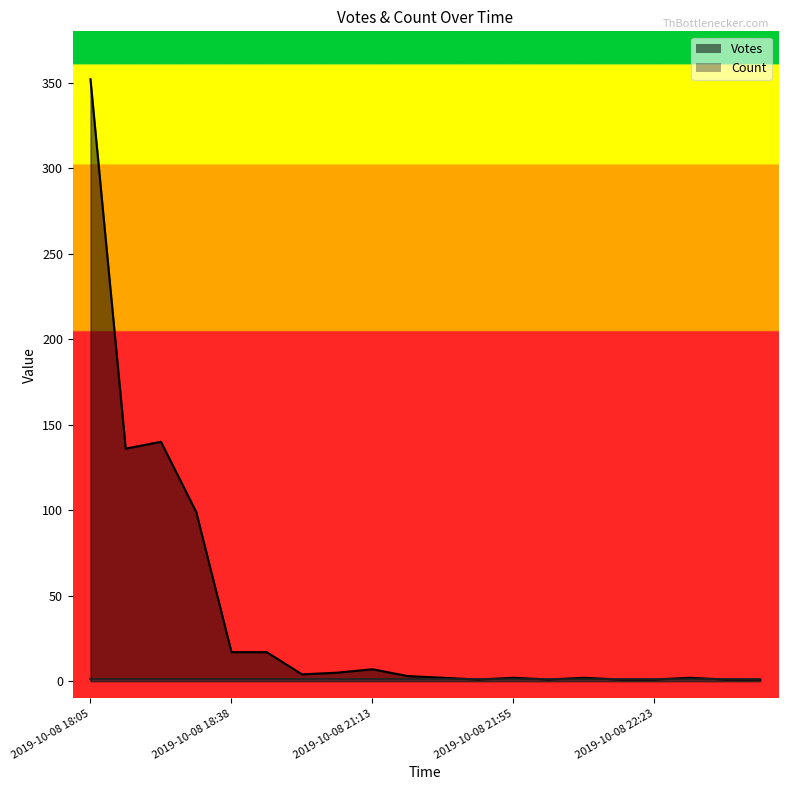

Rank the categories by value from lowest to highest.

2019-10-08 21:19, 2019-10-08 22:01, 2019-10-08 22:17, 2019-10-08 22:23, 2019-10-08 23:21, 2019-10-08 23:22, 2019-10-08 21:17, 2019-10-08 21:55, 2019-10-08 22:04, 2019-10-08 22:29, 2019-10-08 21:14, 2019-10-08 20:30, 2019-10-08 20:57, 2019-10-08 21:13, 2019-10-08 18:38, 2019-10-08 20:23, 2019-10-08 18:26, 2019-10-08 18:10, 2019-10-08 18:25, 2019-10-08 18:05